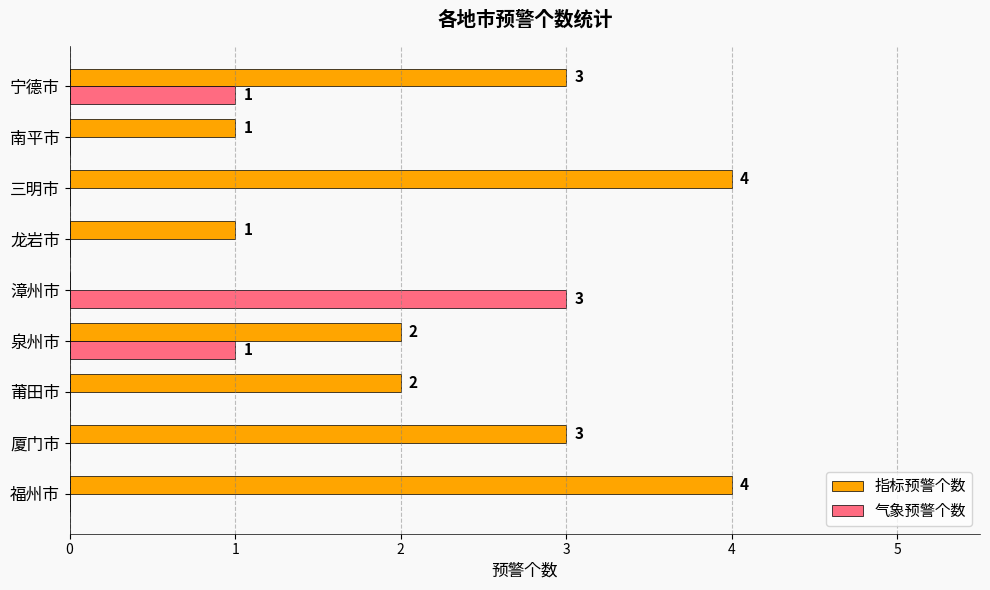

The 指标预警个数 series shows 7 at 三明市. True or false?

False